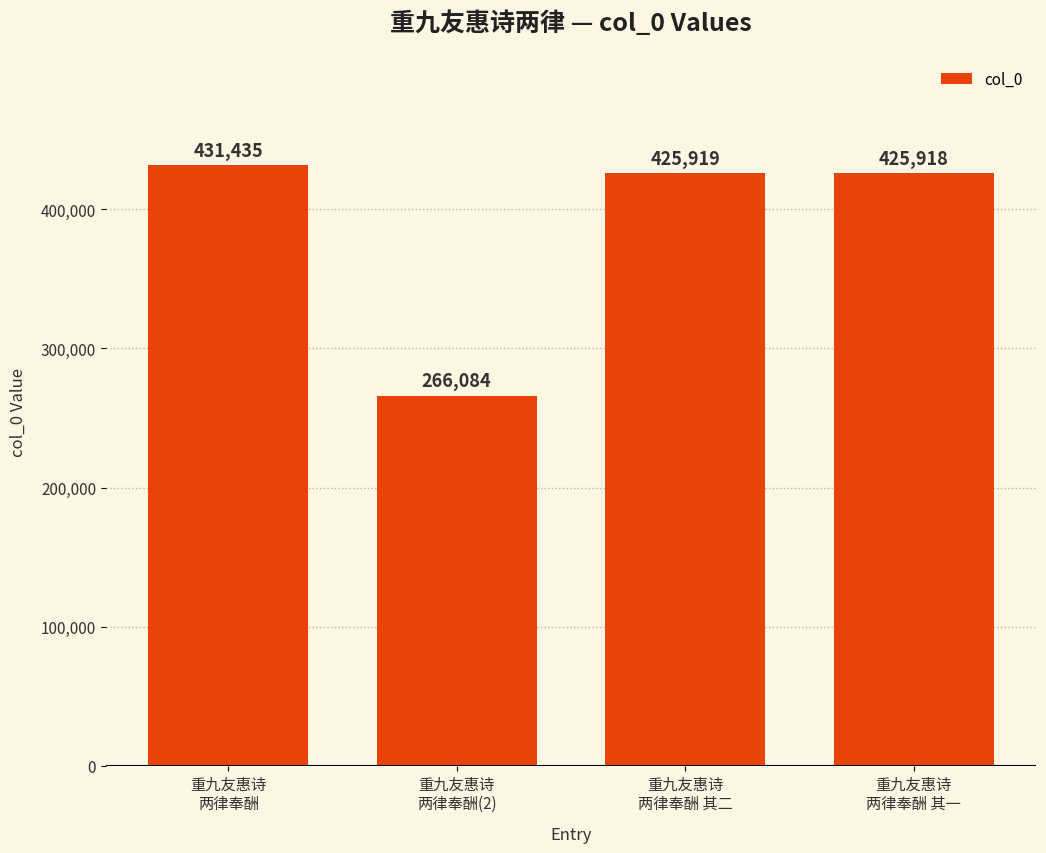

What is the sum of the values at 重九友惠诗
两律奉酬 其一 and 重九友惠诗
两律奉酬(2)?

692002